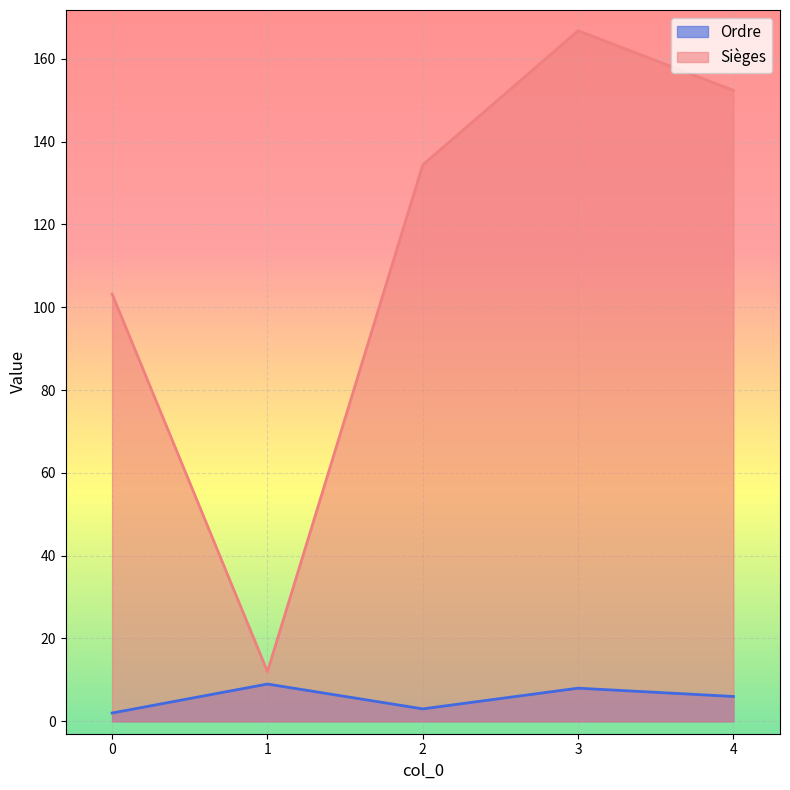

How many lines are shown in the chart?

2